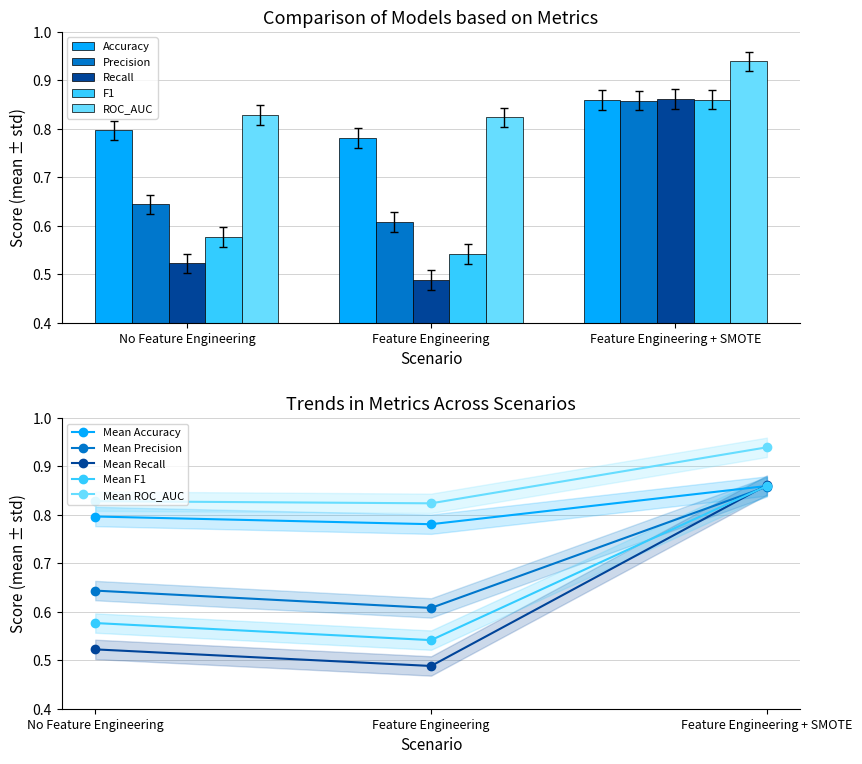

True or false: F1 has a value of 0.7 at Feature Engineering.

False